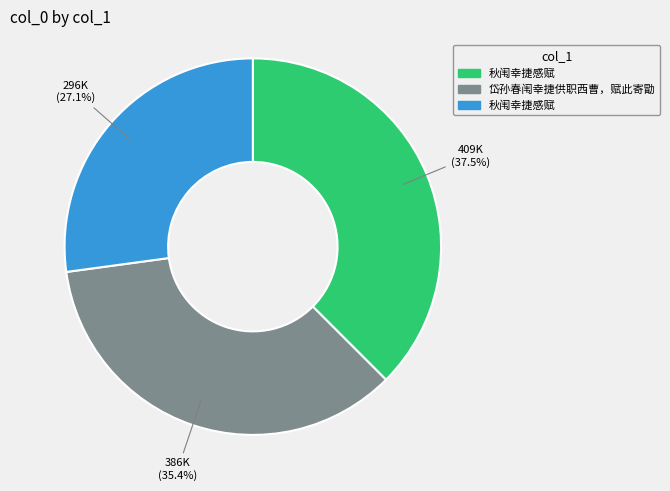

Does any single category account for the majority?

No